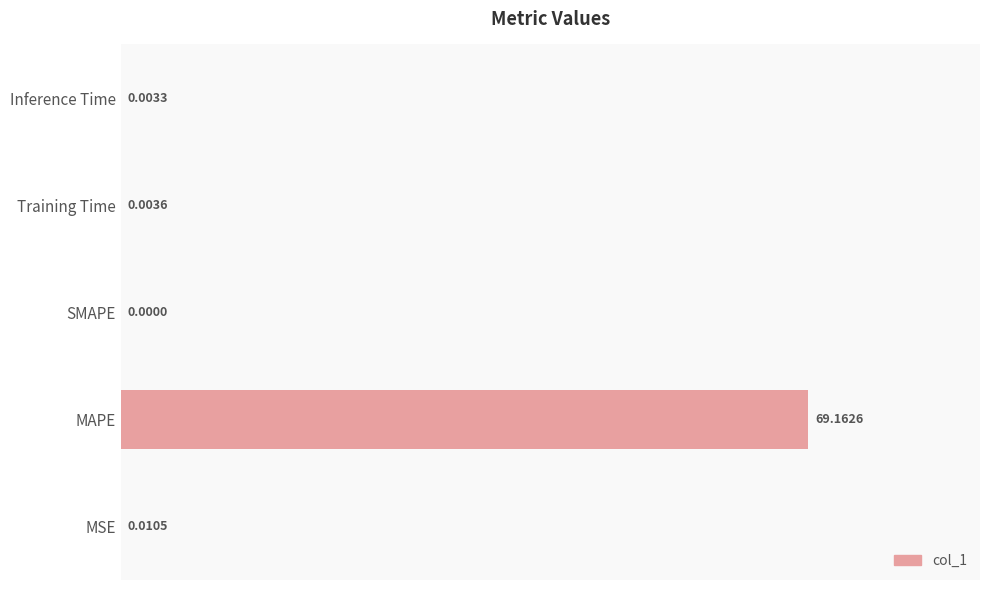

At which category does the chart reach its peak across all series?

MAPE